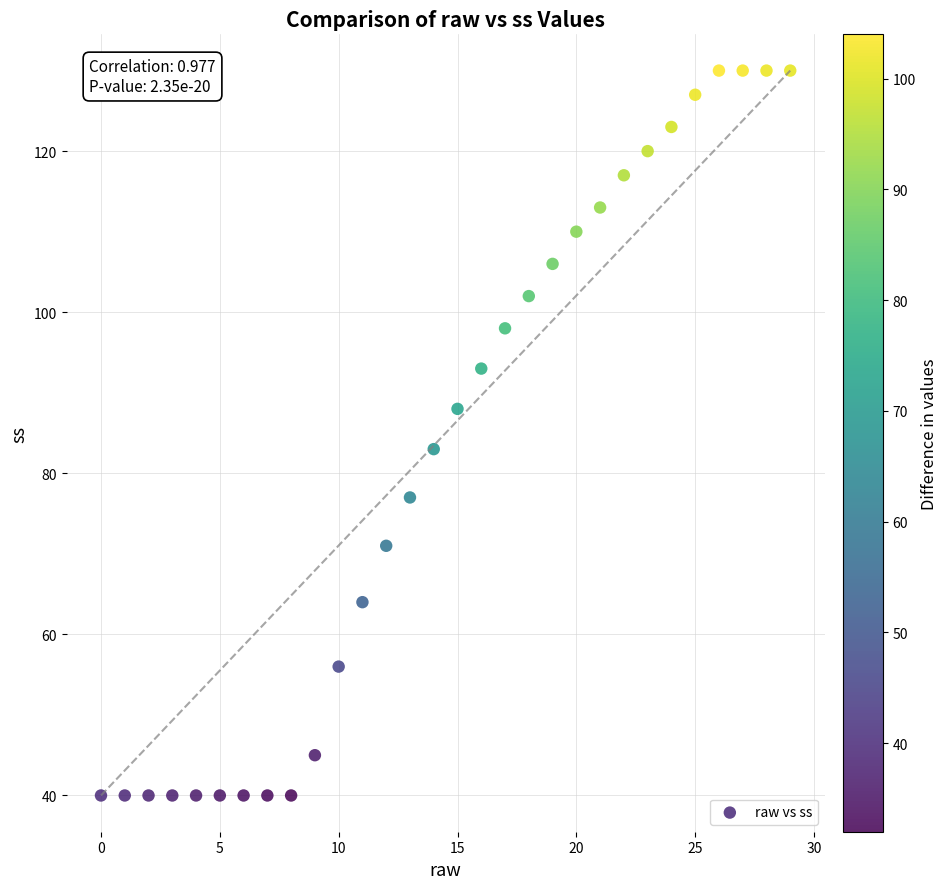

What Y value in the scatter plot is closest to 85?

83